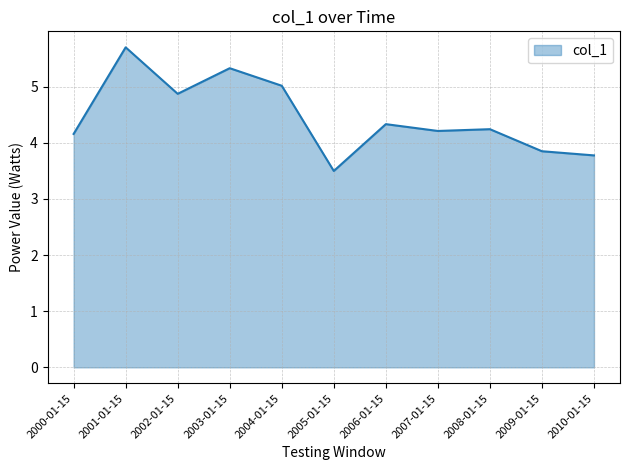

True or false: the data shows 4.0 at 2001-01-15.

False